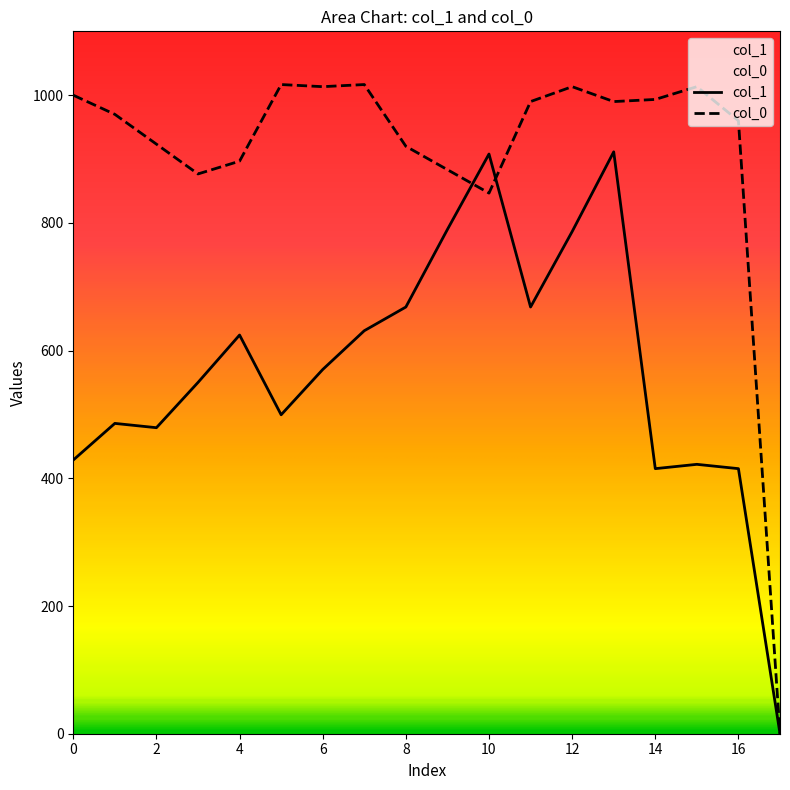

True or false: col_1 has a value of 421.9 at 15.

True